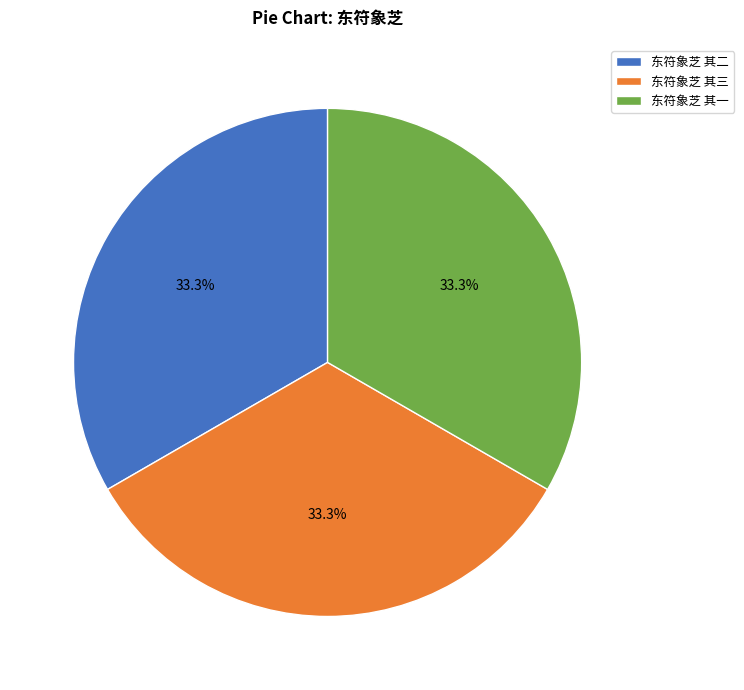

Approximately how many times larger is the value at 东符象芝 其三 compared to 东符象芝 其二?

1.0